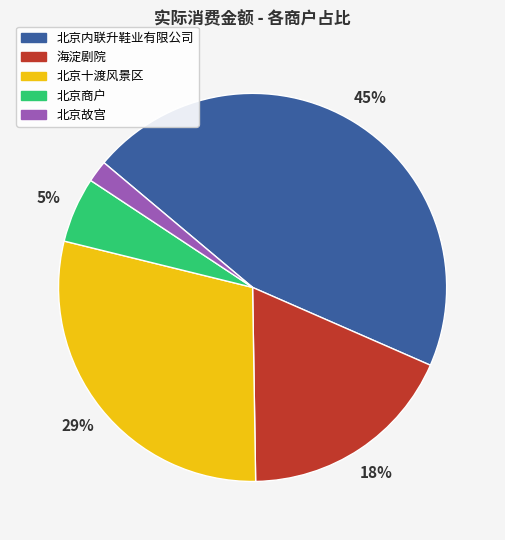

Between 北京商户 and 北京十渡风景区, which is larger?

北京十渡风景区